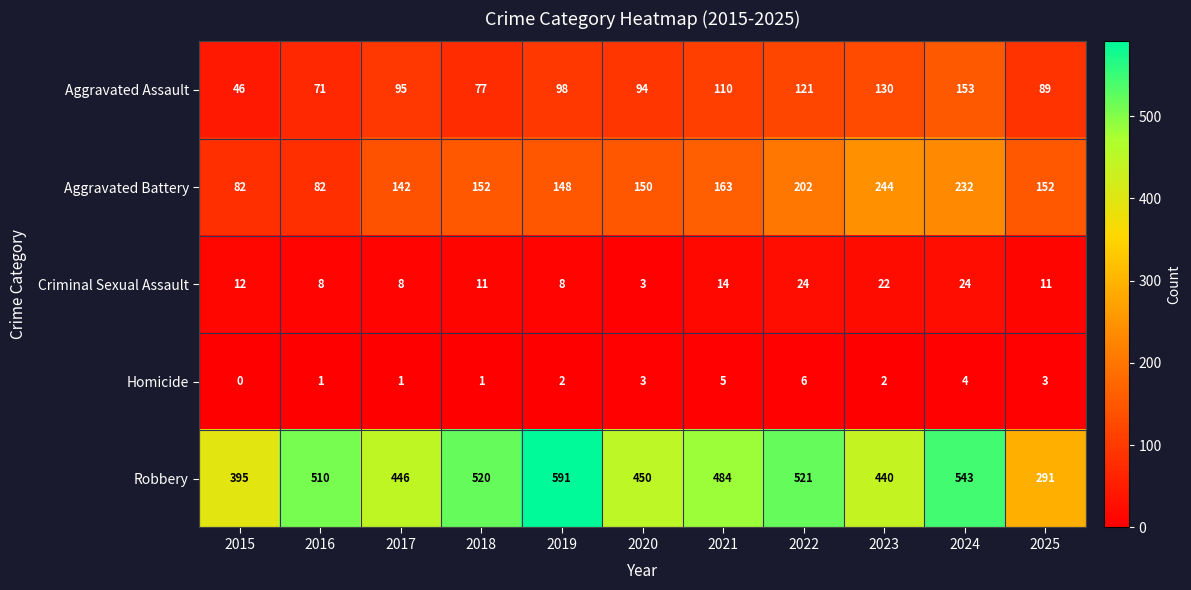

What is the difference between the second highest and second lowest values in the Robbery series?

148